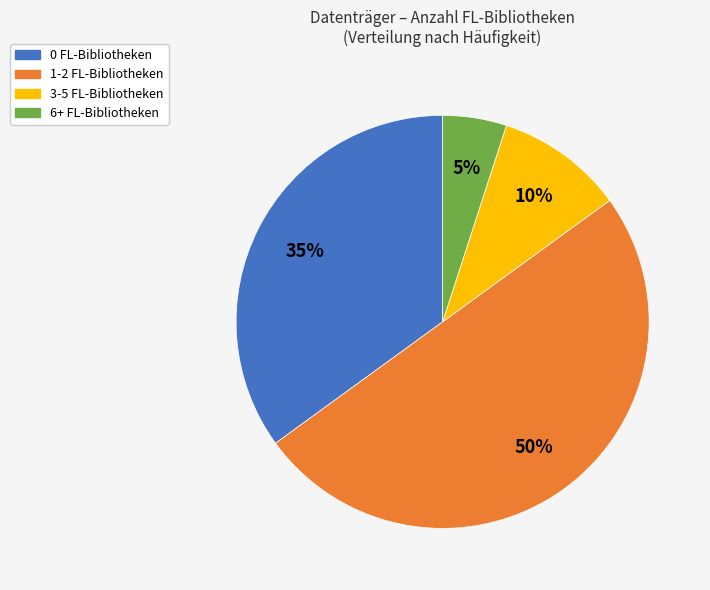

Rank the categories by value from highest to lowest.

1-2 FL-Bibliotheken, 0 FL-Bibliotheken, 3-5 FL-Bibliotheken, 6+ FL-Bibliotheken